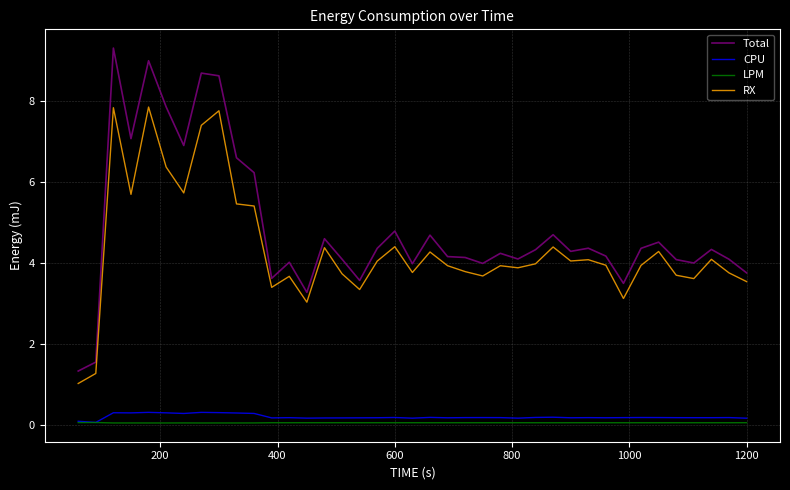

Which series has the widest spread of values?

Total